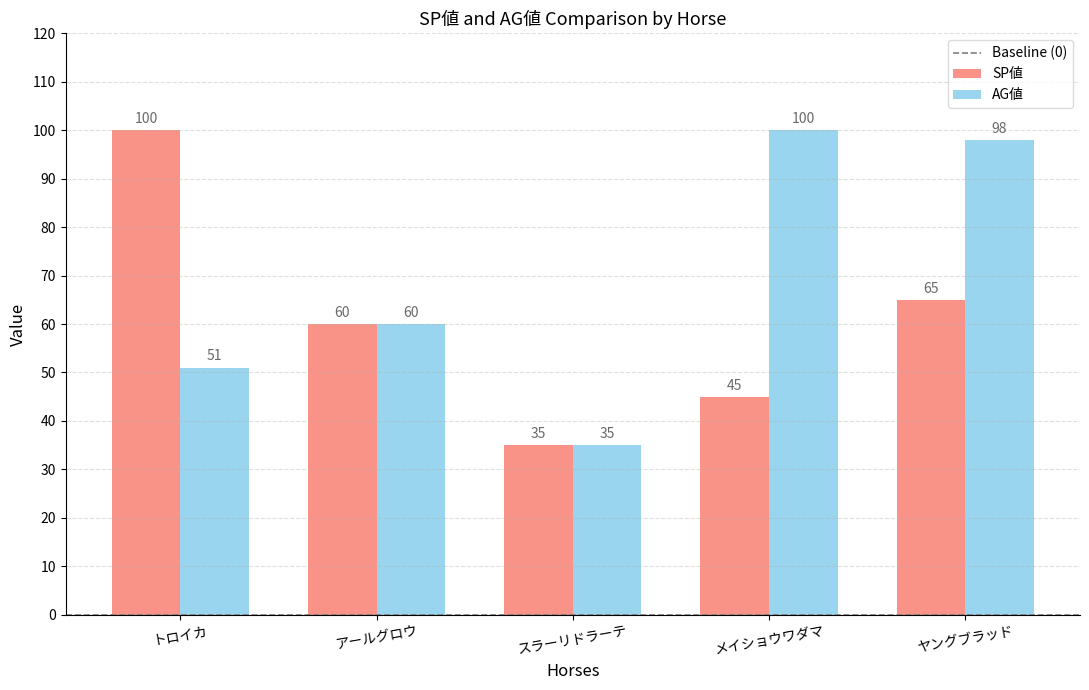

Reading left to right, transcribe all the data shown in this chart.

SP値: トロイカ=100	アールグロウ=60	スラーリドラーテ=35	メイショウワダマ=45	ヤングブラッド=65
AG値: トロイカ=51	アールグロウ=60	スラーリドラーテ=35	メイショウワダマ=100	ヤングブラッド=98